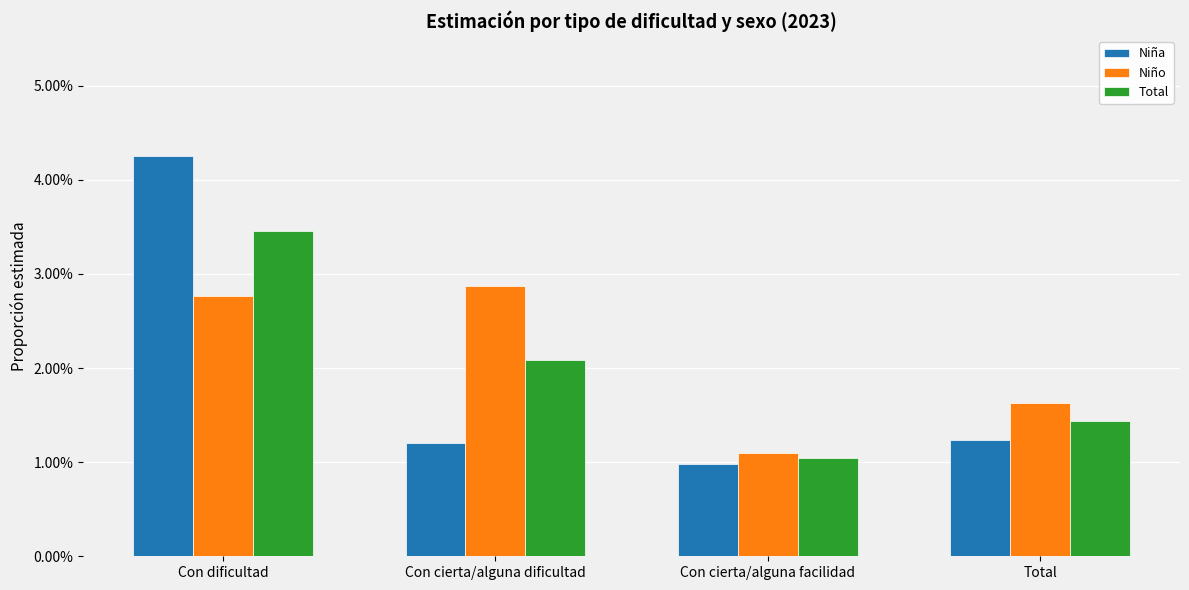

Between Total and Con cierta/alguna facilidad, which is larger?

Total